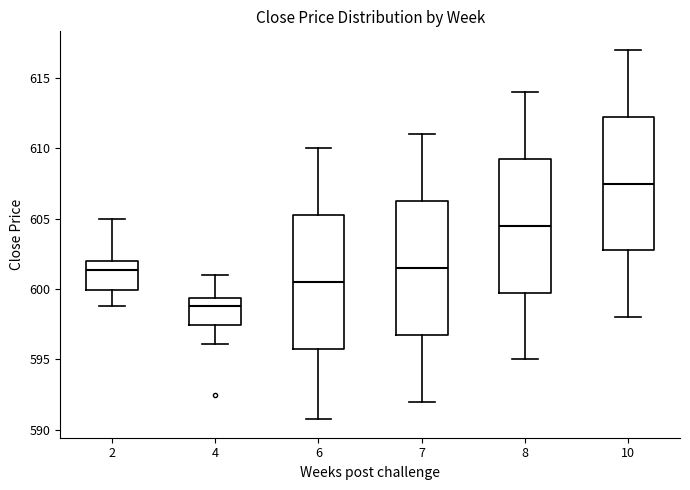

Where is the lower edge of the box at x = 7 on the y-axis? The values are not printed on the chart, so give them approximately, as read against the axis.

597.0